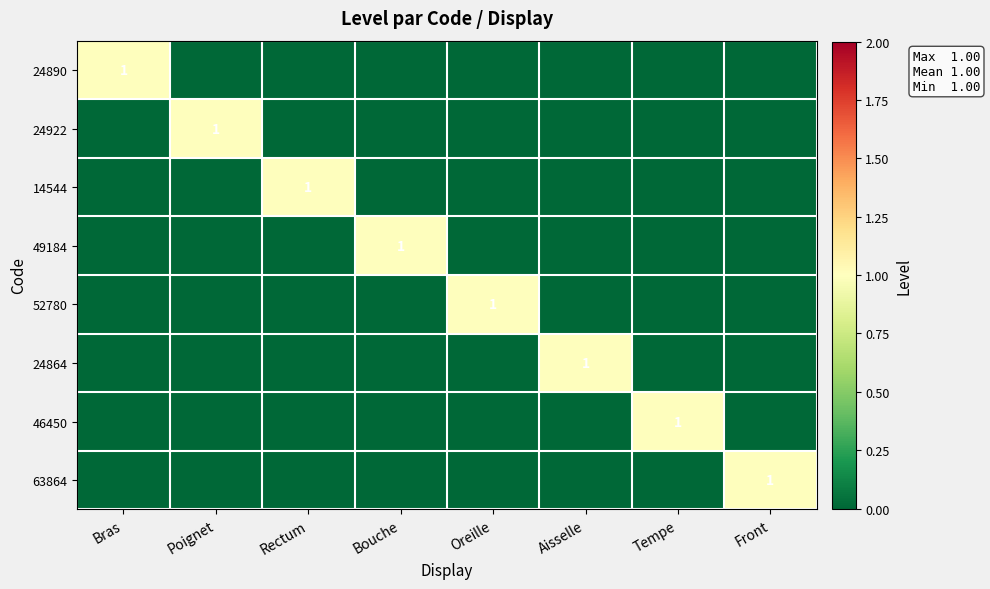

The value of 49184 at Bouche is 1. True or false?

True